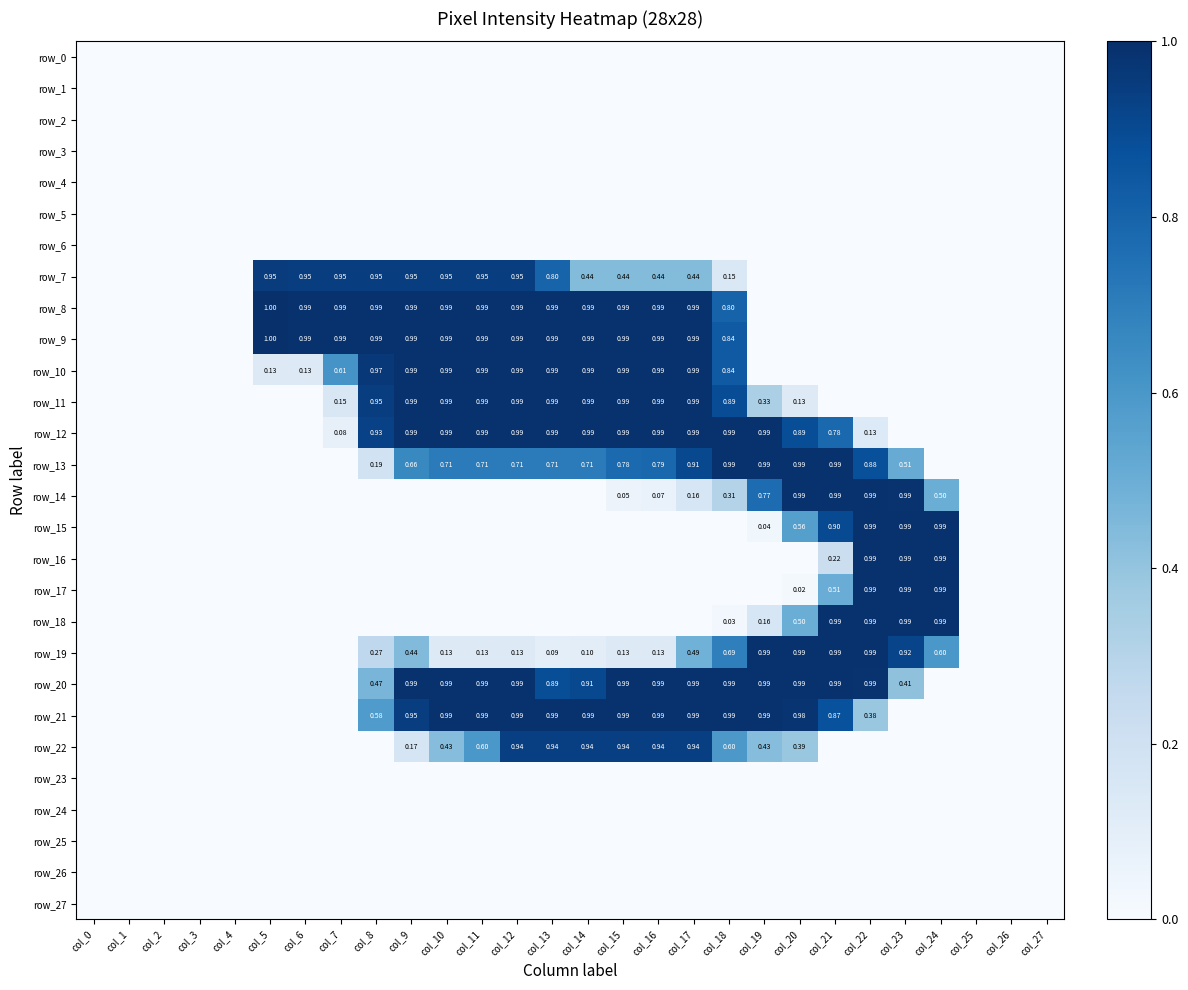

How many distinct data groups are displayed?

28